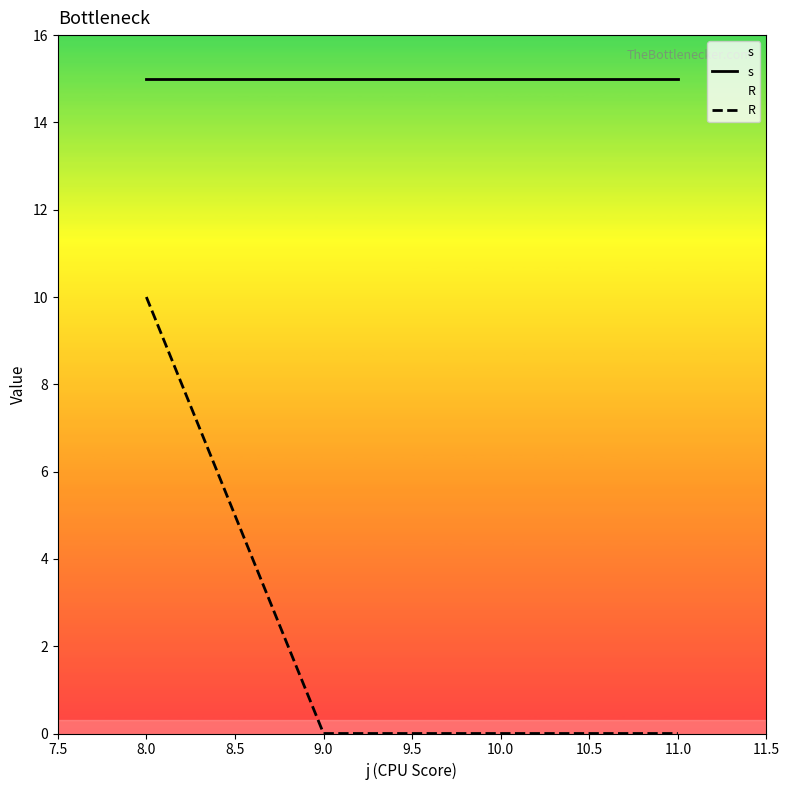

True or false: s and R cross at least once.

False